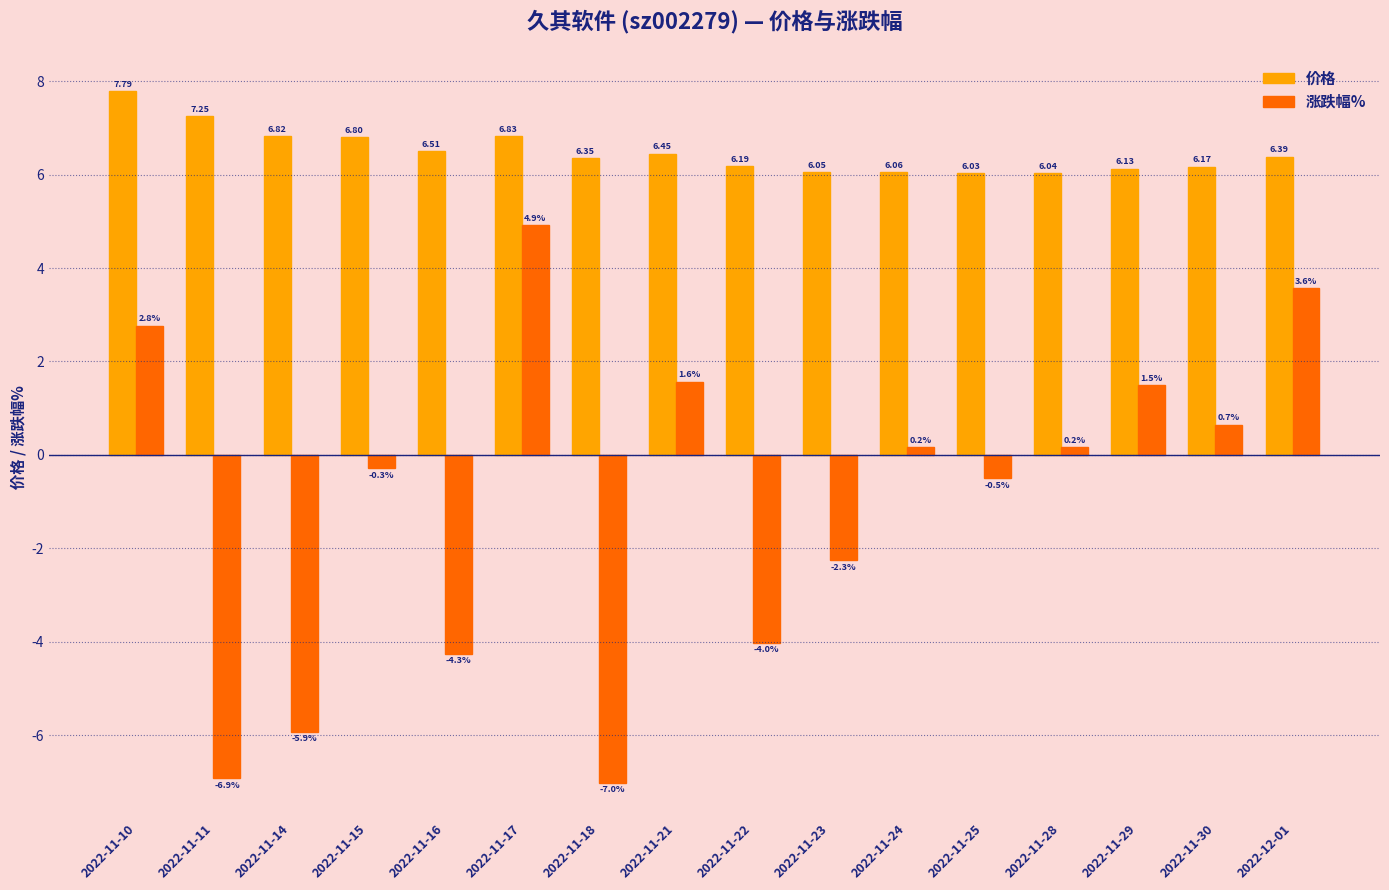

Rank the series at 2022-12-01 from lowest to highest value.

涨跌幅%, 价格